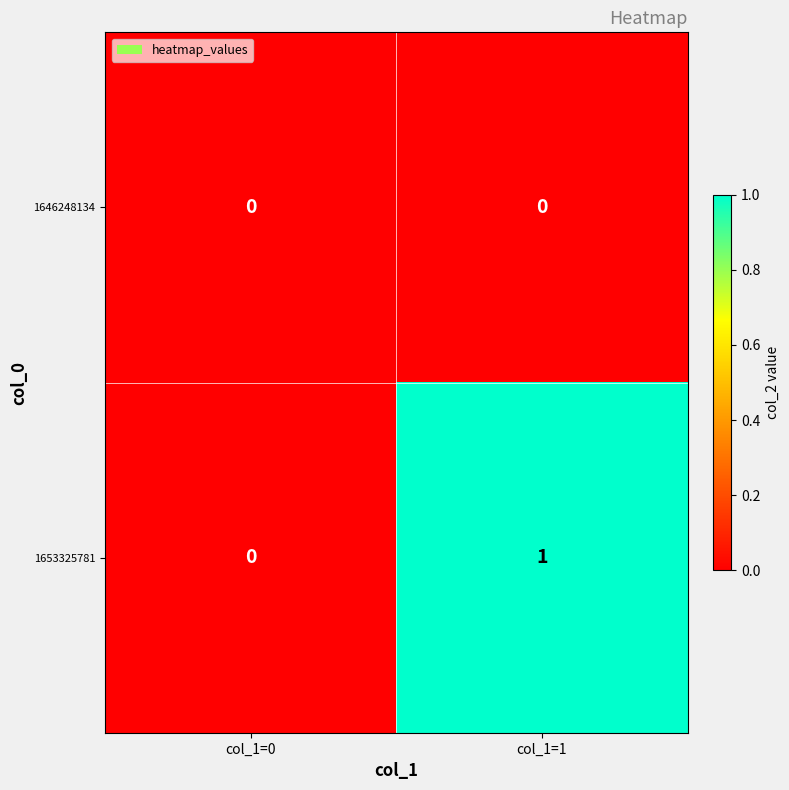

Count the number of data series in this chart.

2